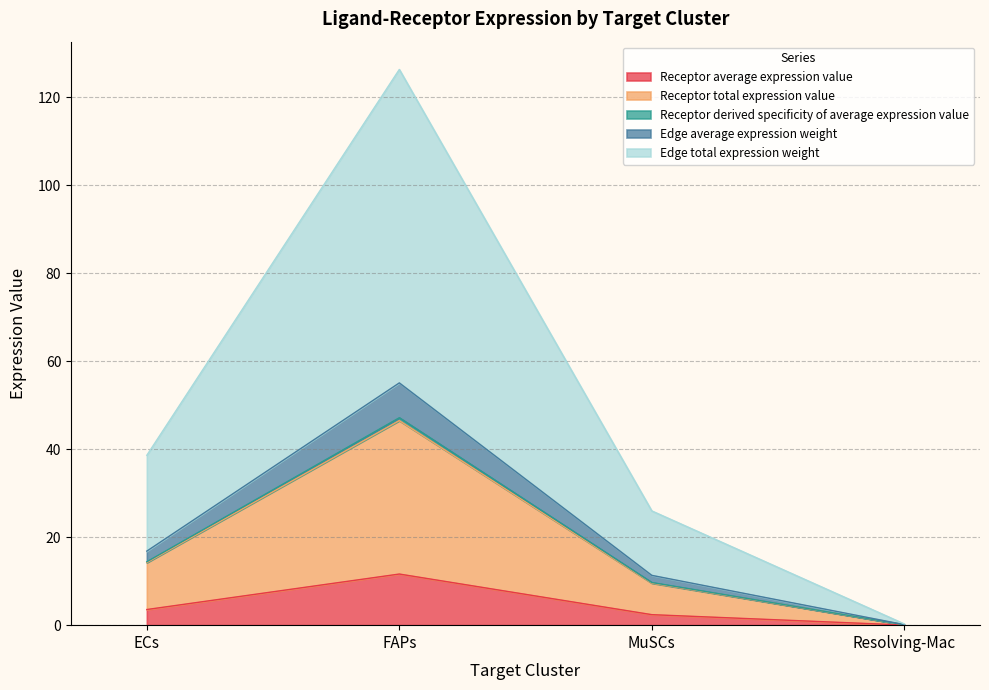

At how many categories does at least one series exceed 74?

1